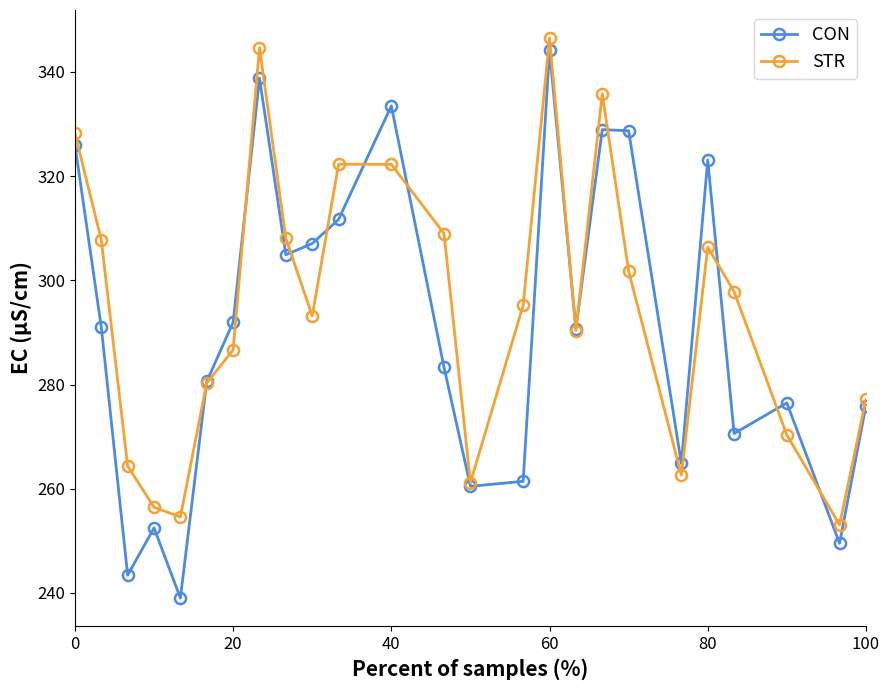

Which series has the largest range (max minus min)?

CON